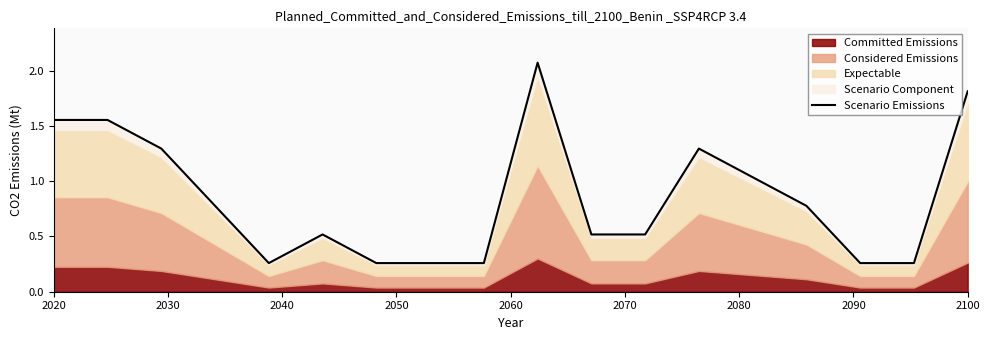

How many lines are shown in the chart?

1